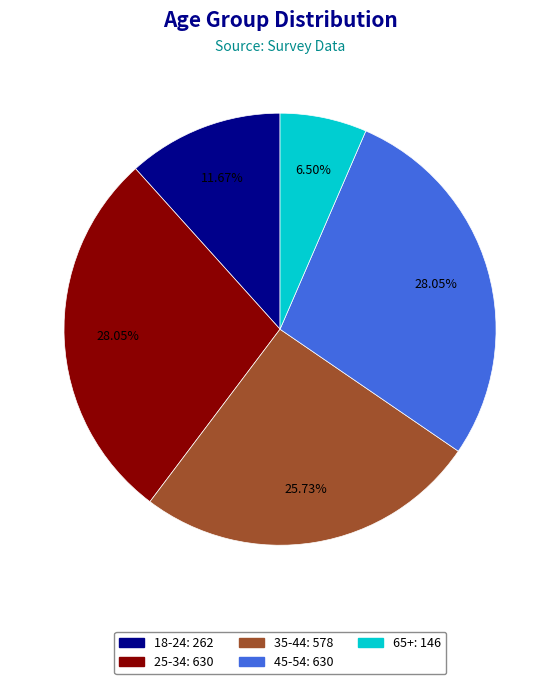

What is the smallest slice in the pie chart?

65+